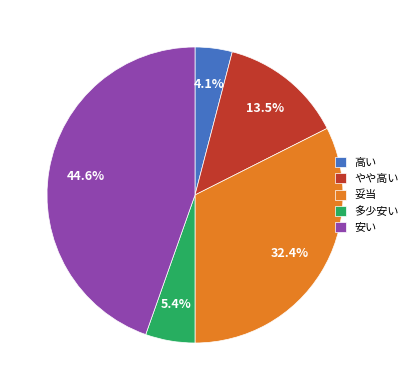

What is the smallest slice in the pie chart?

高い